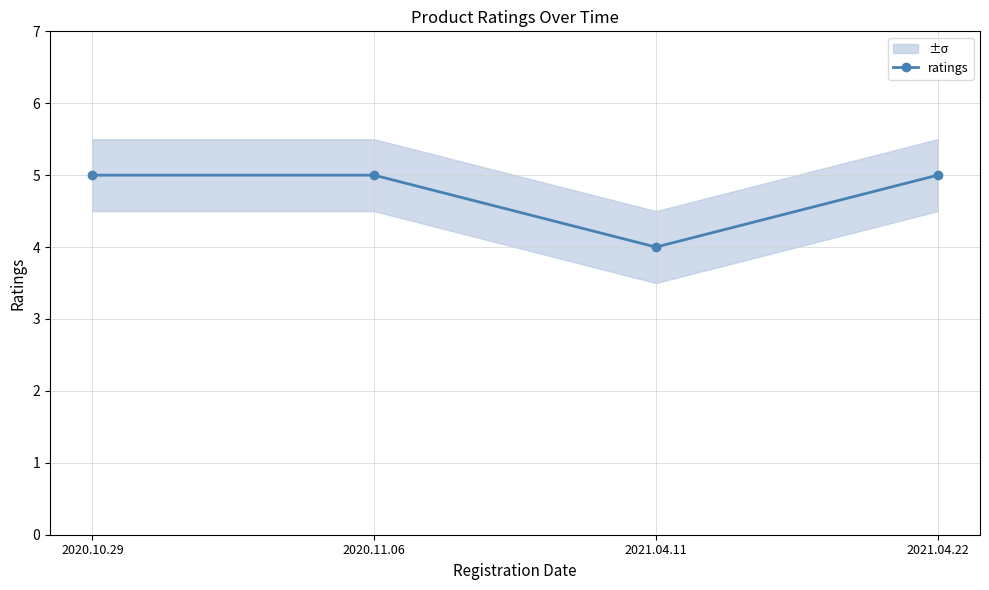

How many data points are less than 5?

1